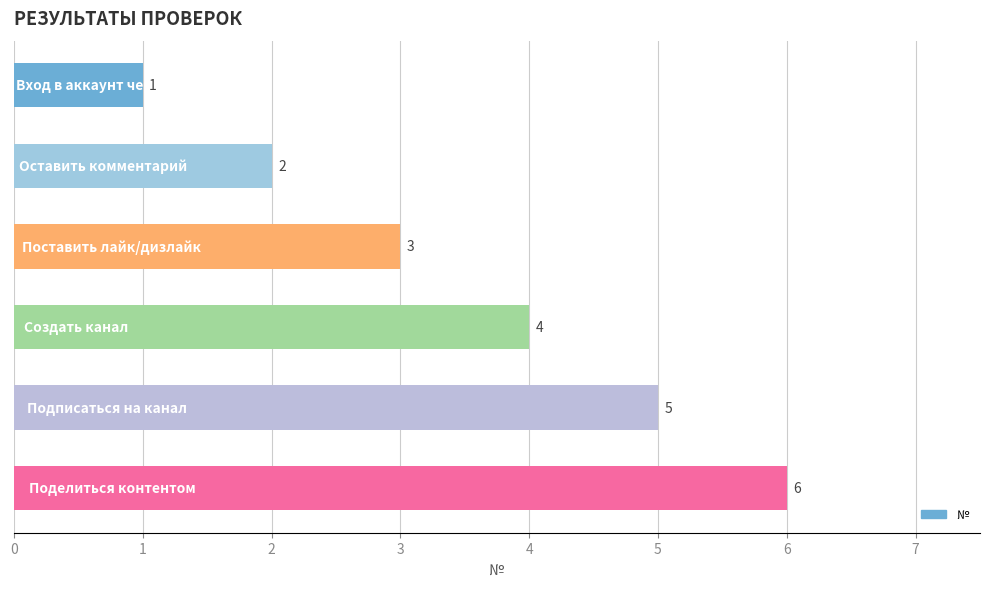

Count the values in the range 2 to 5.

4